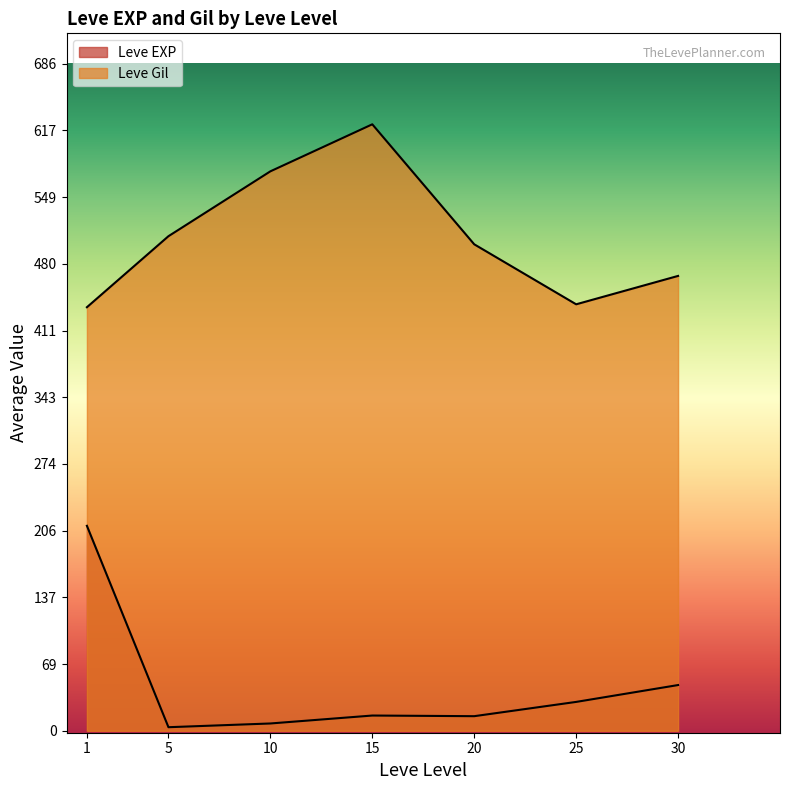

How many lines are shown in the chart?

2